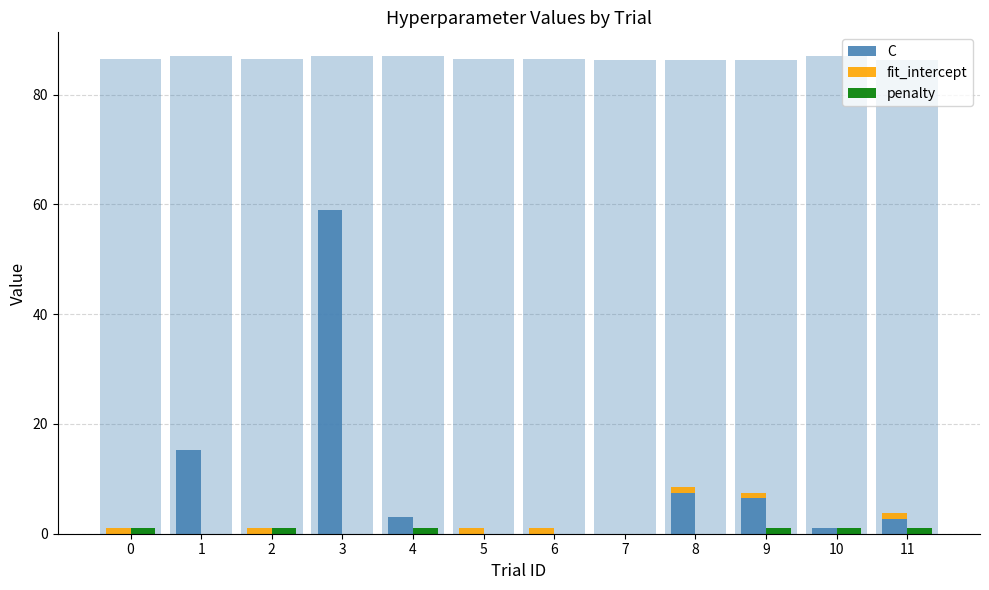

How many data points in fit_intercept are less than 1?

5